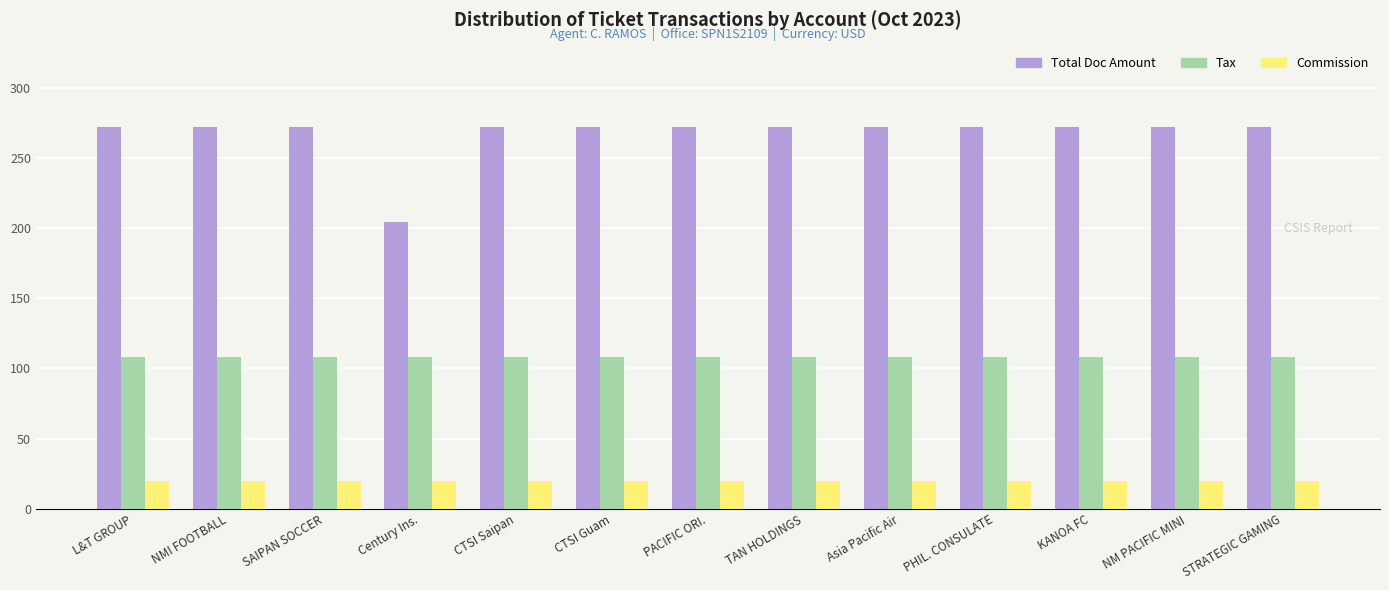

Reading right to left, extract all data points from this chart.

Total Doc Amount: STRATEGIC GAMING=272	NM PACIFIC MINI=272	KANOA FC=272	PHIL. CONSULATE=272	Asia Pacific Air=272	TAN HOLDINGS=272	PACIFIC ORI.=272	CTSI Guam=272	CTSI Saipan=272	Century Ins.=204	SAIPAN SOCCER=272	NMI FOOTBALL=272	L&T GROUP=272
Tax: STRATEGIC GAMING=108	NM PACIFIC MINI=108	KANOA FC=108	PHIL. CONSULATE=108	Asia Pacific Air=108	TAN HOLDINGS=108	PACIFIC ORI.=108	CTSI Guam=108	CTSI Saipan=108	Century Ins.=108	SAIPAN SOCCER=108	NMI FOOTBALL=108	L&T GROUP=108
Commission: STRATEGIC GAMING=20	NM PACIFIC MINI=20	KANOA FC=20	PHIL. CONSULATE=20	Asia Pacific Air=20	TAN HOLDINGS=20	PACIFIC ORI.=20	CTSI Guam=20	CTSI Saipan=20	Century Ins.=20	SAIPAN SOCCER=20	NMI FOOTBALL=20	L&T GROUP=20